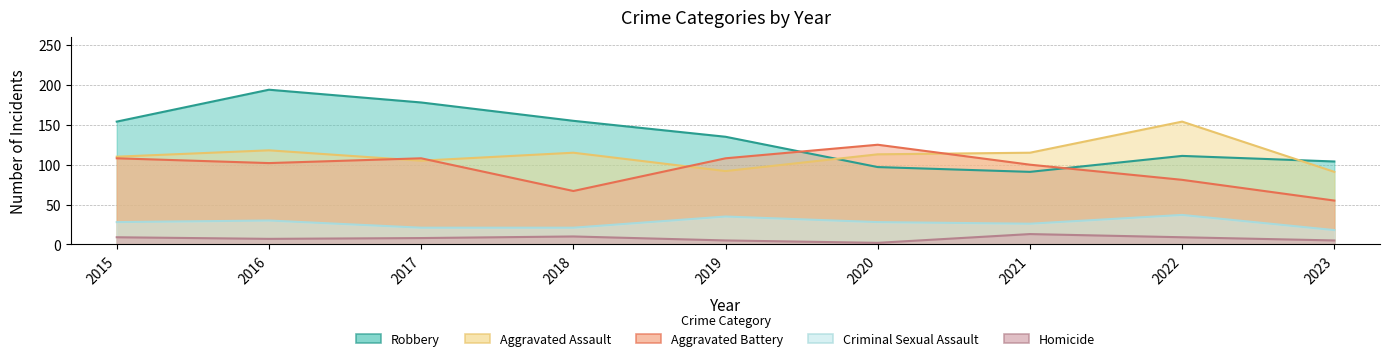

Rank the categories by Criminal Sexual Assault value from lowest to highest.

2023, 2017, 2018, 2021, 2015, 2020, 2016, 2019, 2022